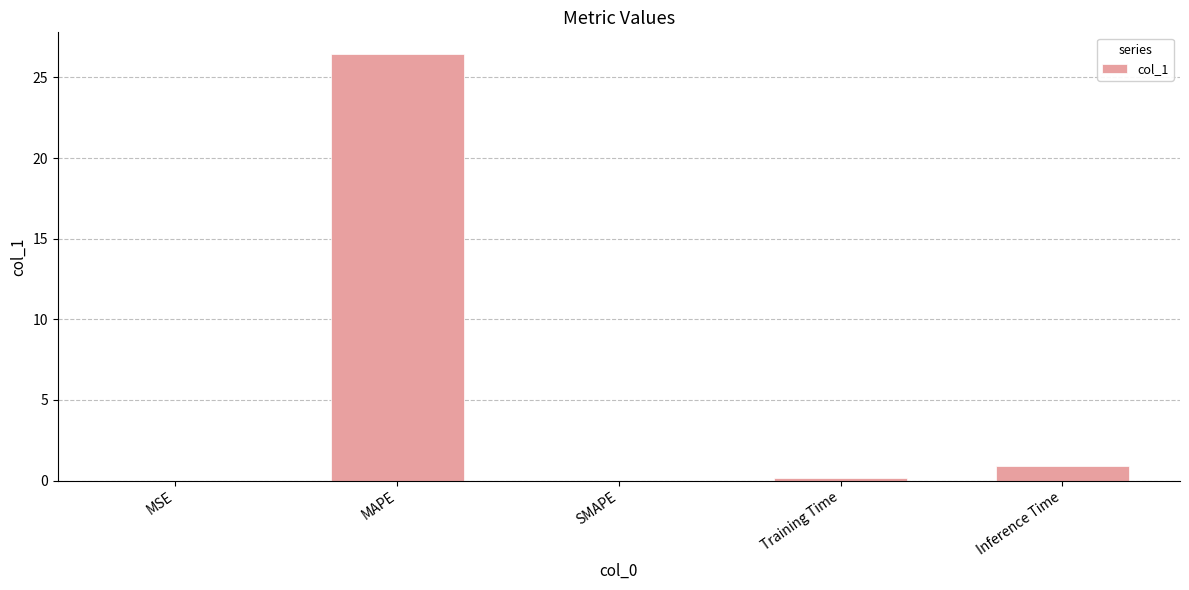

What is the maximum value shown in the chart?

26.5